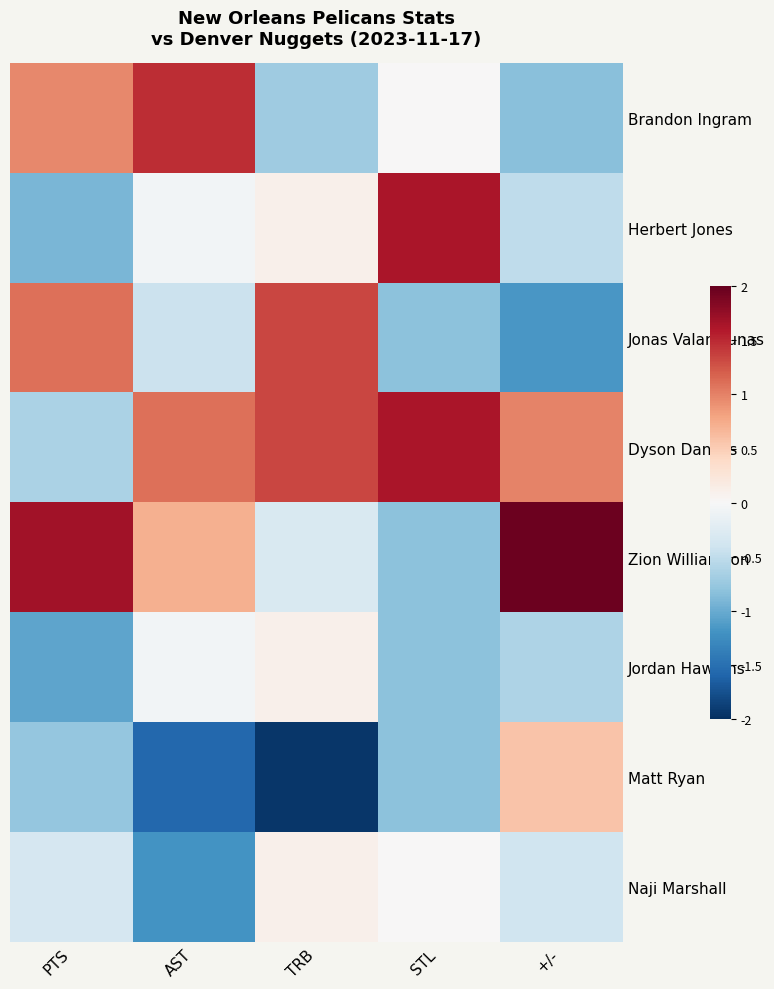

Reading right to left, extract all data points from this chart.

Brandon Ingram: +/-=-0.8	STL=0.0	TRB=-0.7	AST=1.5	PTS=1.0
Herbert Jones: +/-=-0.5	STL=1.6	TRB=0.1	AST=-0.0	PTS=-0.9
Jonas Valanciunas: +/-=-1.2	STL=-0.8	TRB=1.3	AST=-0.4	PTS=1.1
Dyson Daniels: +/-=1.0	STL=1.6	TRB=1.3	AST=1.1	PTS=-0.6
Zion Williamson: +/-=2.0	STL=-0.8	TRB=-0.3	AST=0.7	PTS=1.7
Jordan Hawkins: +/-=-0.6	STL=-0.8	TRB=0.1	AST=-0.0	PTS=-1.1
Matt Ryan: +/-=0.6	STL=-0.8	TRB=-1.9	AST=-1.6	PTS=-0.8
Naji Marshall: +/-=-0.4	STL=0.0	TRB=0.1	AST=-1.2	PTS=-0.3